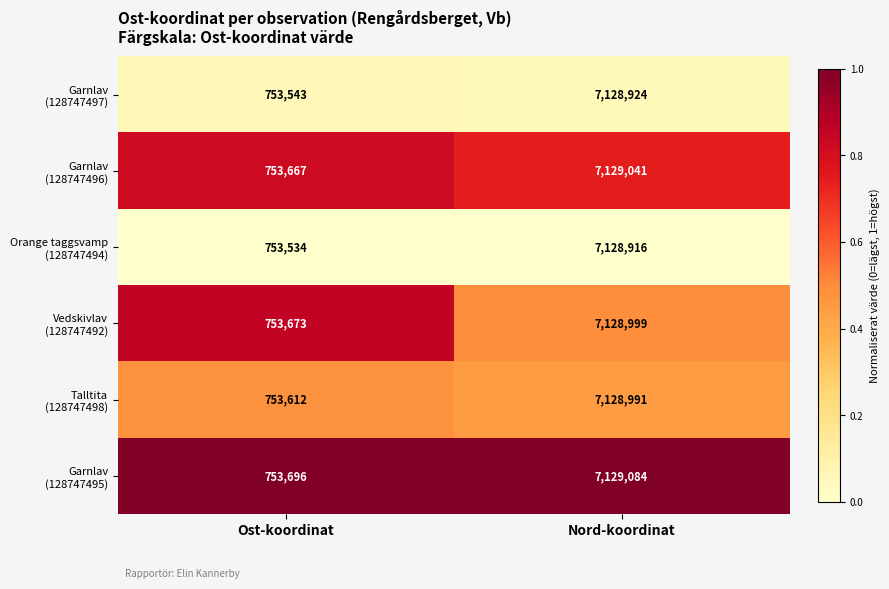

At which category is the sum across all series the highest?

Nord-koordinat